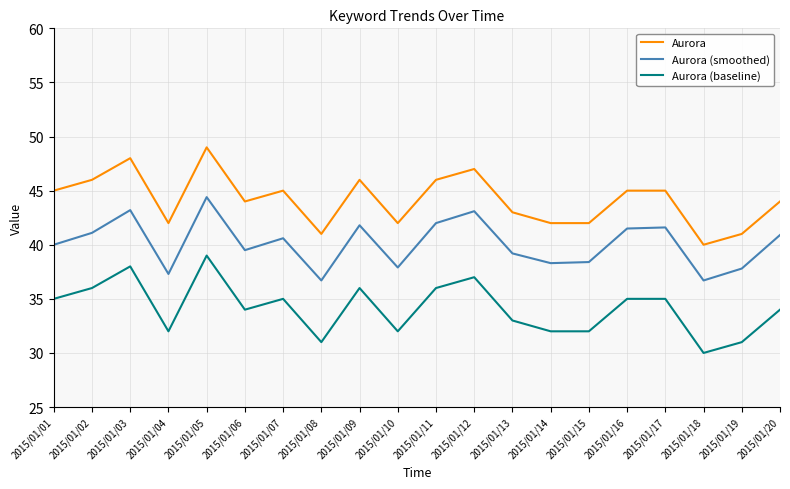

What is the total value across all series at 2015/01/09?

123.8